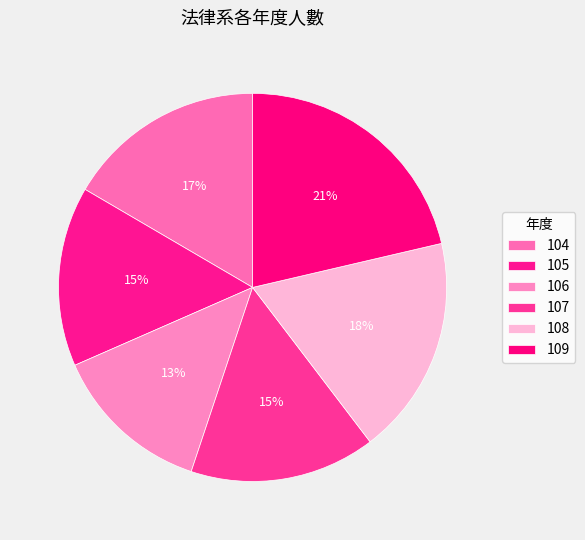

How many segments does this pie chart have?

6